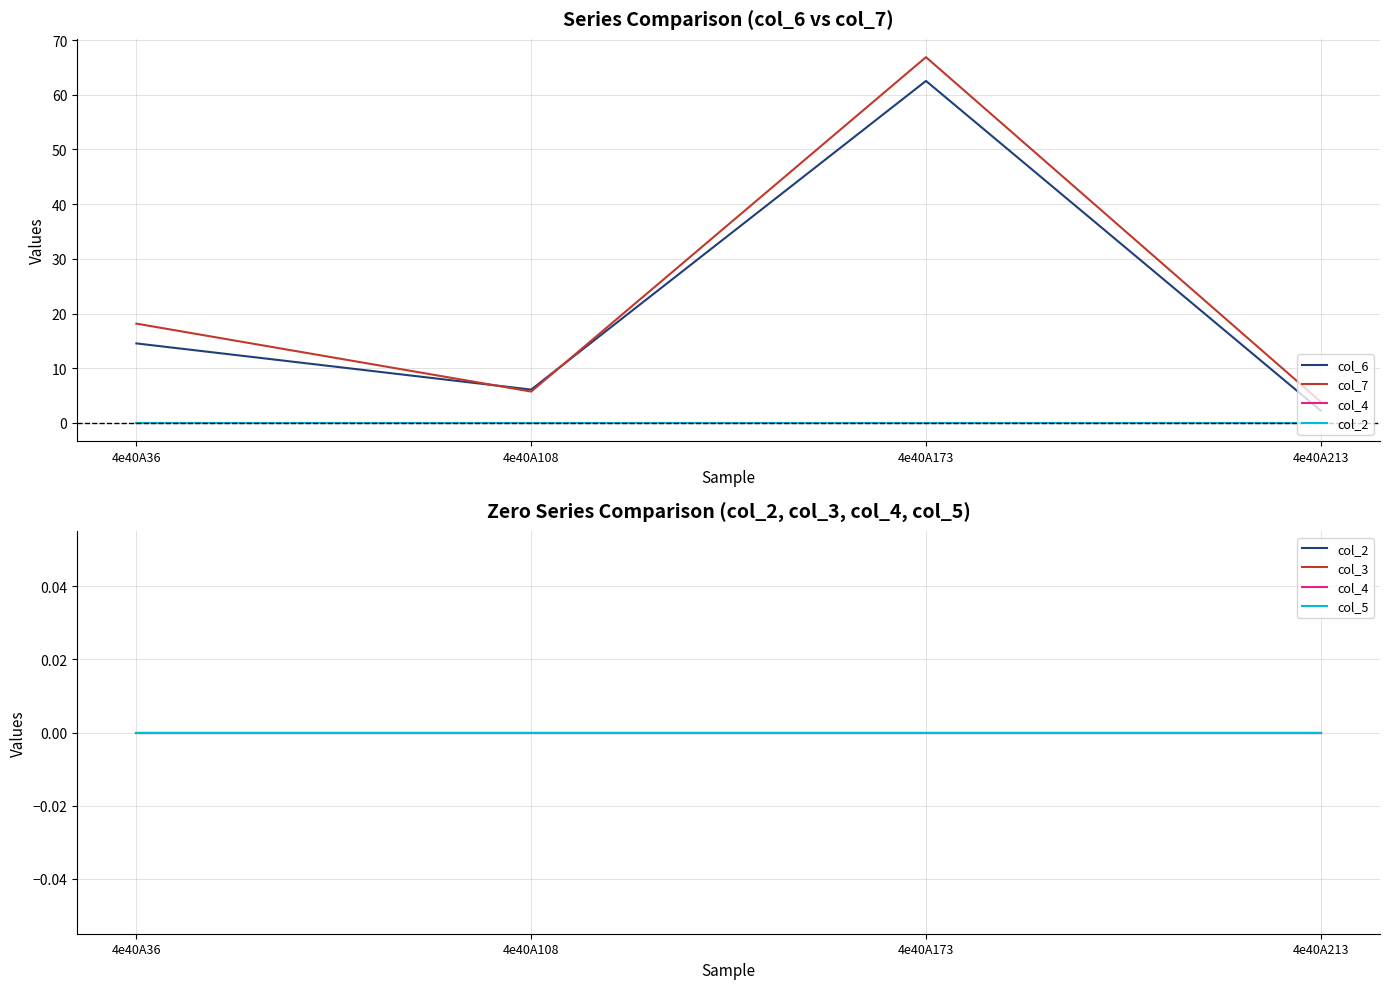

At how many categories does at least one series exceed 38?

1